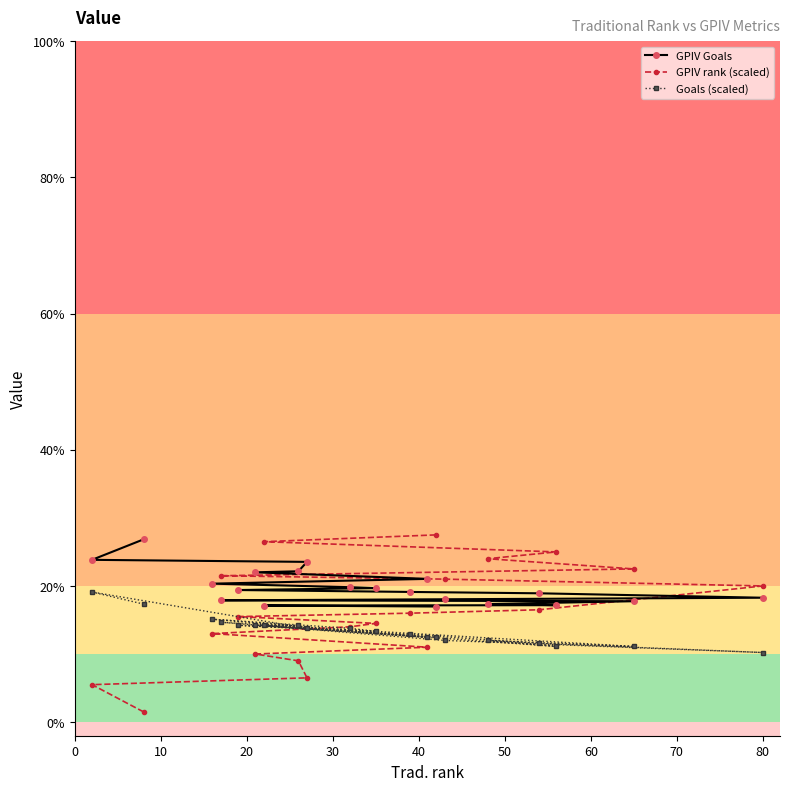

Which series has the widest spread of values?

GPIV rank (scaled)